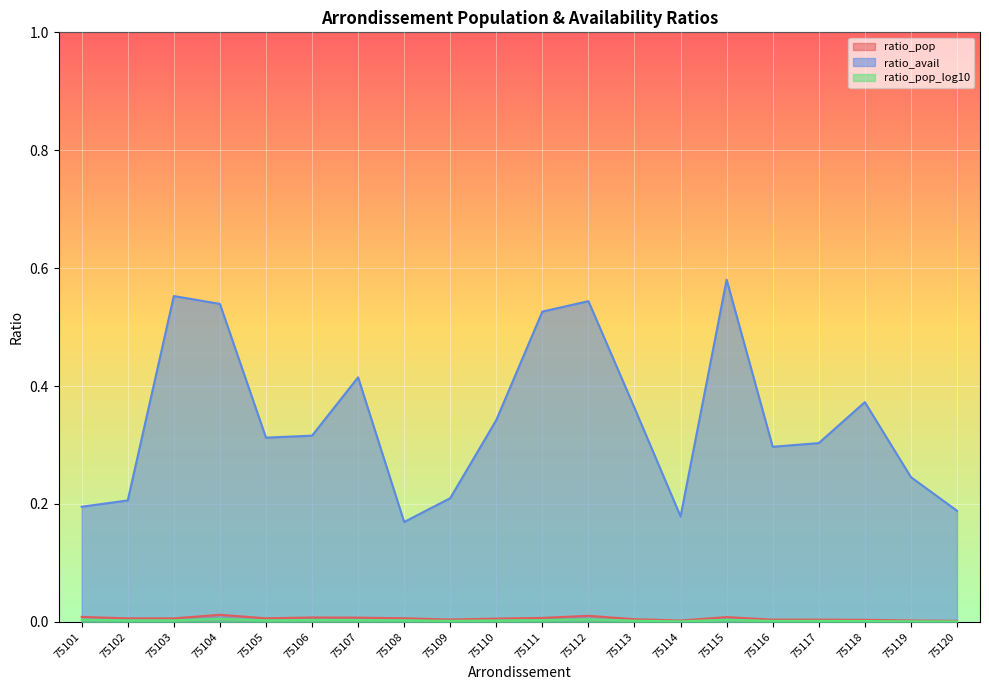

True or false: ratio_avail and ratio_pop_log10 intersect in this chart.

False